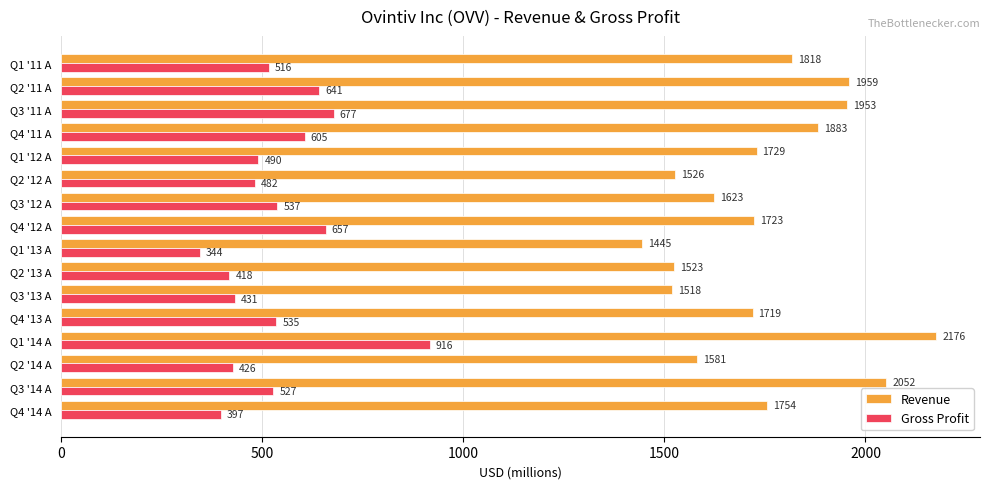

How many data points in Gross Profit are less than 527?

8